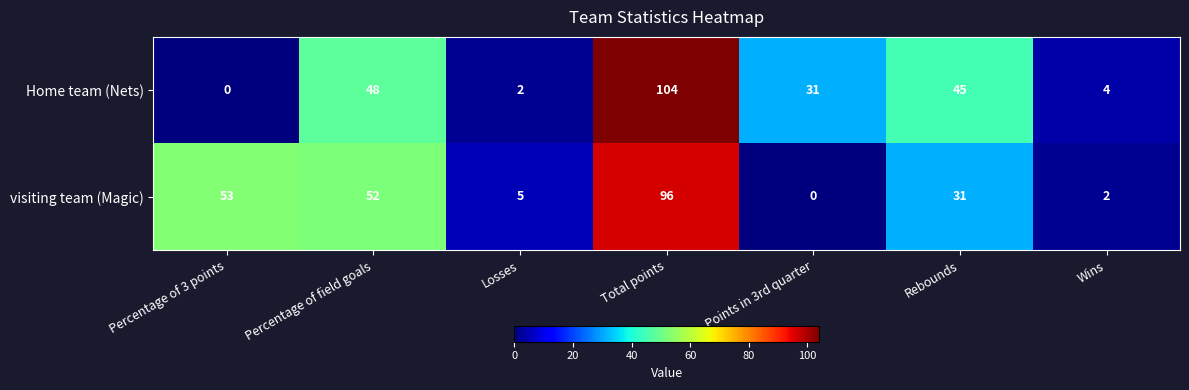

Which category has the highest value in the visiting team (Magic) series?

Total points